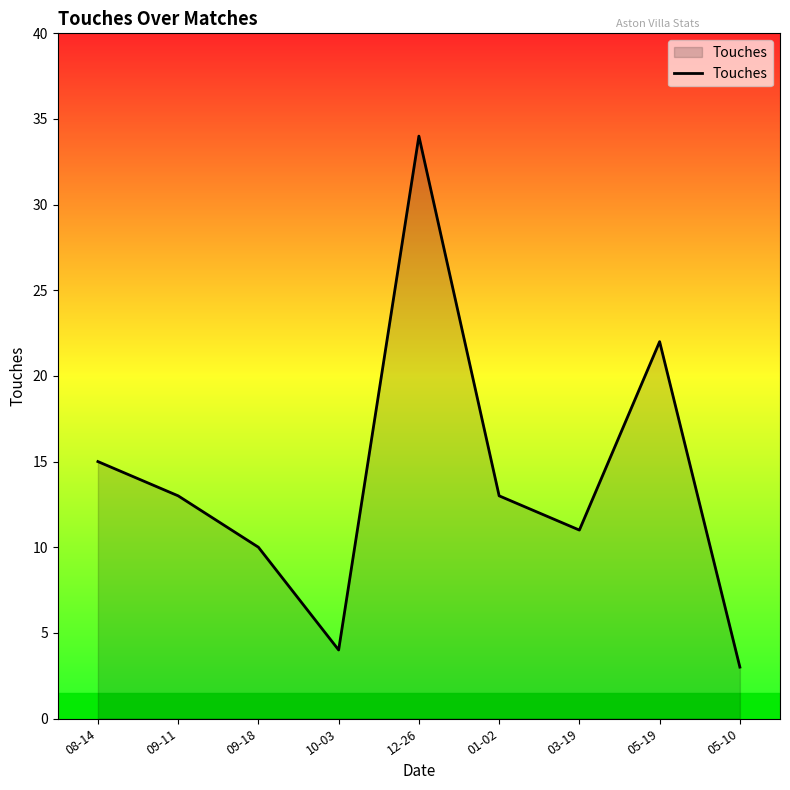

True or false: the data shows 4 at 10-03.

True